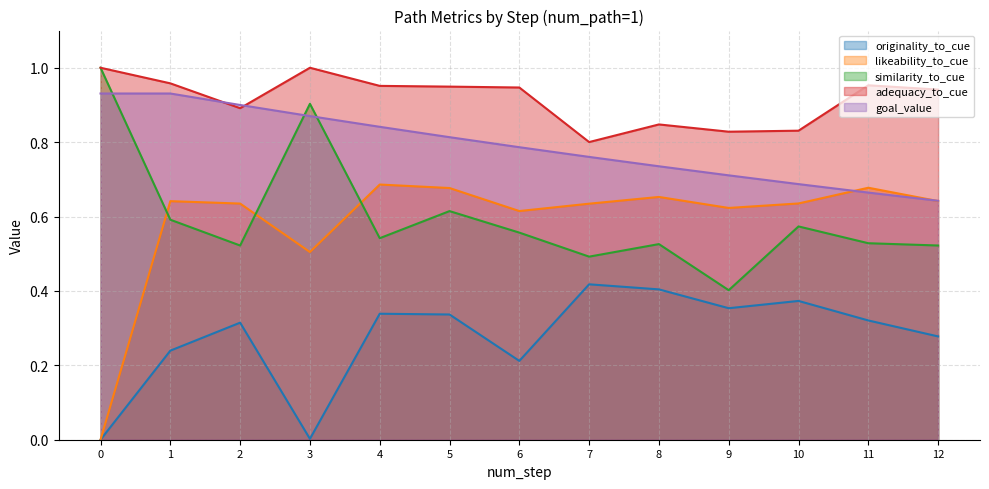

What is the sum of all originality_to_cue values?

3.6